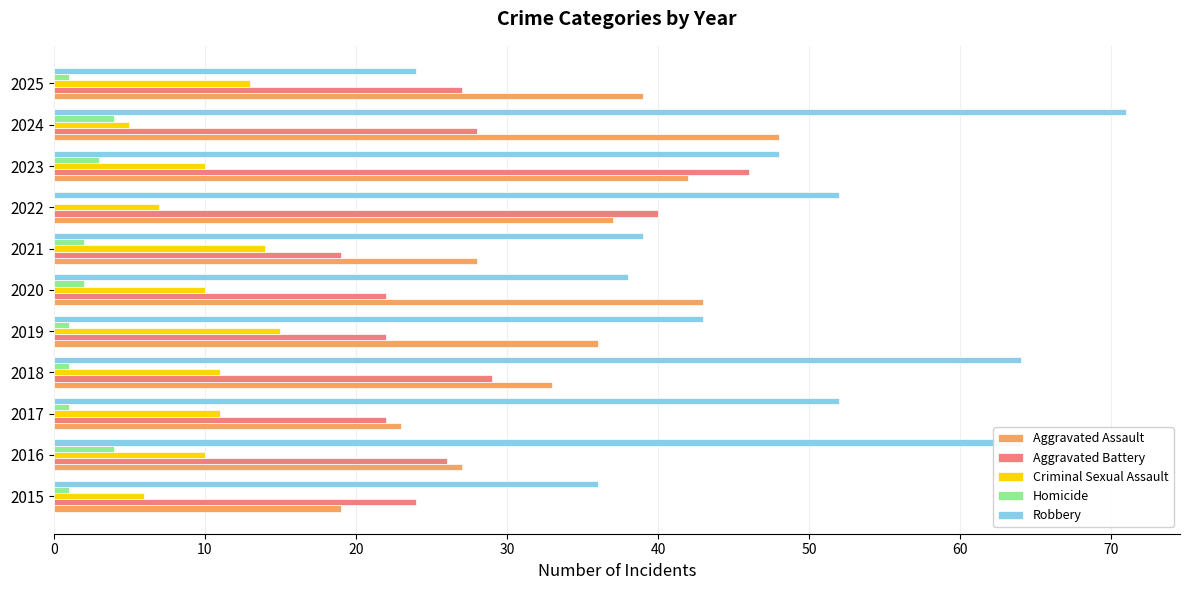

Which series has the largest total across all categories?

Robbery